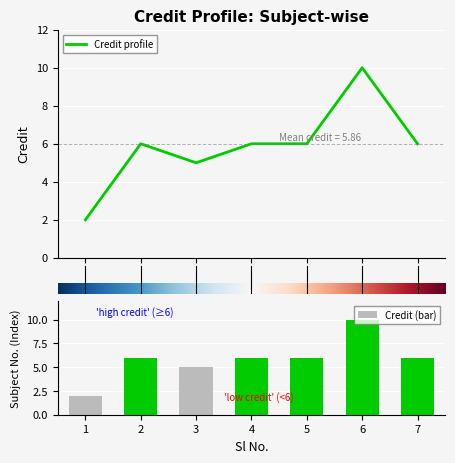

Read the value at 7.

6